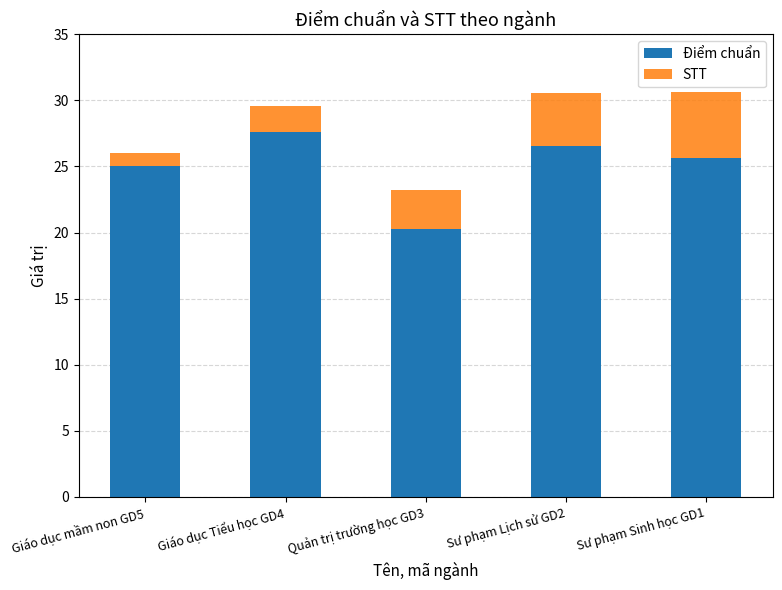

What is the sum of all Điểm chuẩn values?

125.1